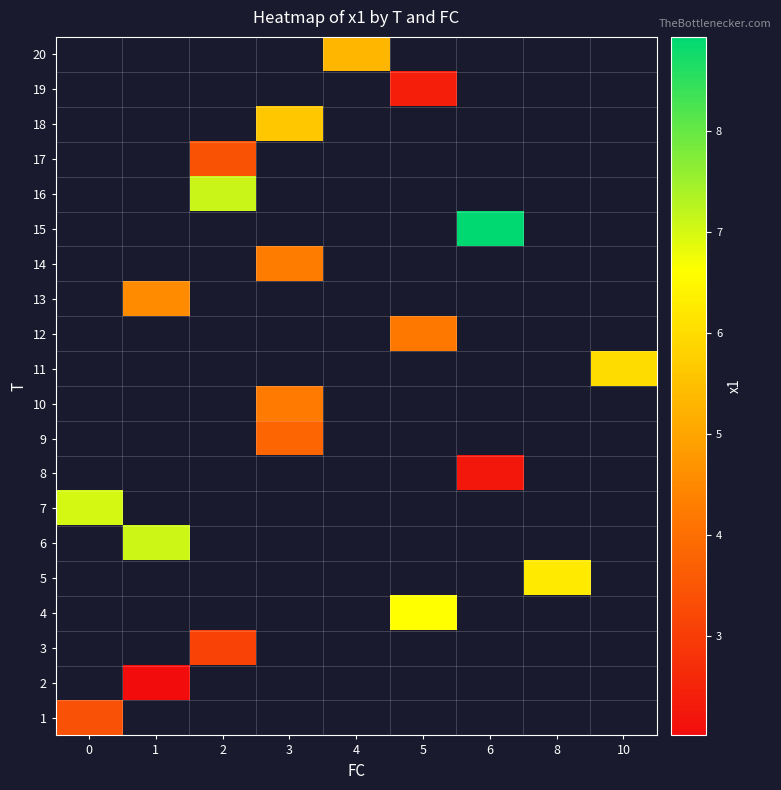

Is the value of 20 at 4 greater than the value of 15 at 8?

No